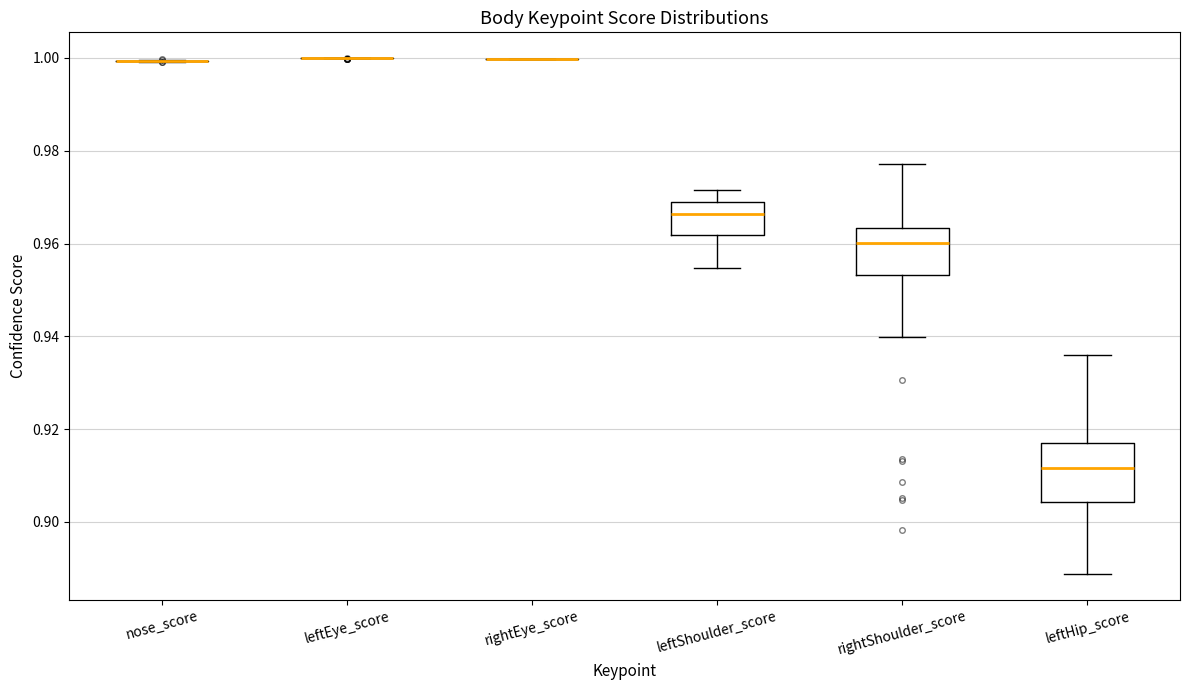

Reading left to right, transcribe this box plot: for each box, give where its median line is, the range the box spans, and where its two whiskers end, as read against the y-axis. The values are not printed on the chart, so give them approximately, as read against the axis.

nose_score: box collapsed to a line at 1.000, whiskers 1.000 to 1.000
leftEye_score: box collapsed to a line at 1.000, whiskers 1.000 to 1.000
rightEye_score: box collapsed to a line at 1.000, whiskers 1.000 to 1.000
leftShoulder_score: median 0.966, box 0.962 to 0.968, whiskers 0.954 to 0.972
rightShoulder_score: median 0.960, box 0.954 to 0.964, whiskers 0.940 to 0.978
leftHip_score: median 0.912, box 0.904 to 0.916, whiskers 0.888 to 0.936